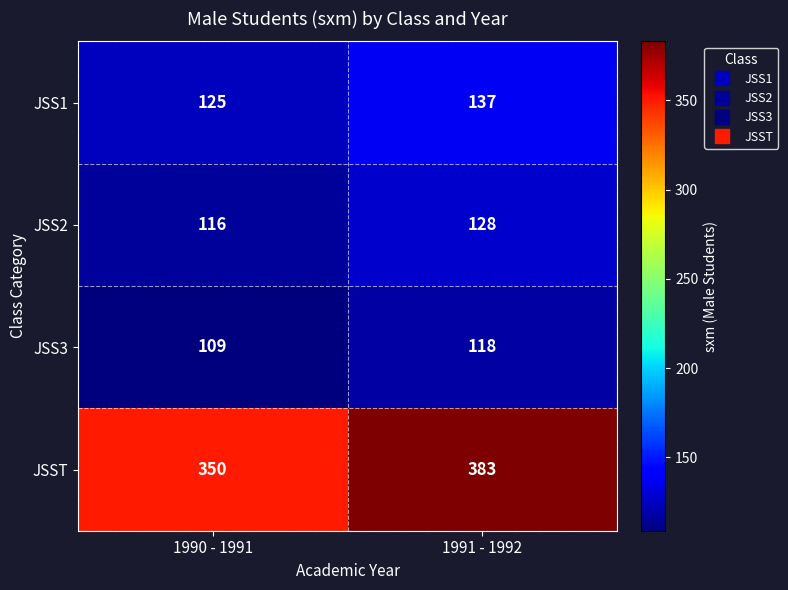

Which series changed the most between 1990 - 1991 and 1991 - 1992?

JSST